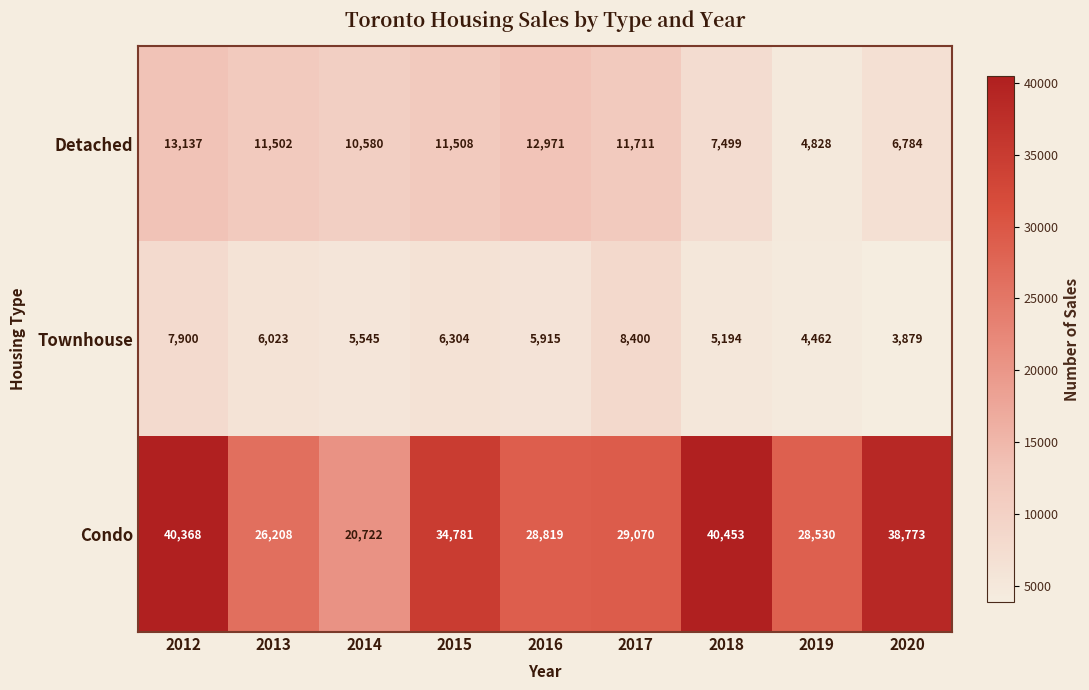

Is it true that Townhouse equals 3879 at 2020?

True